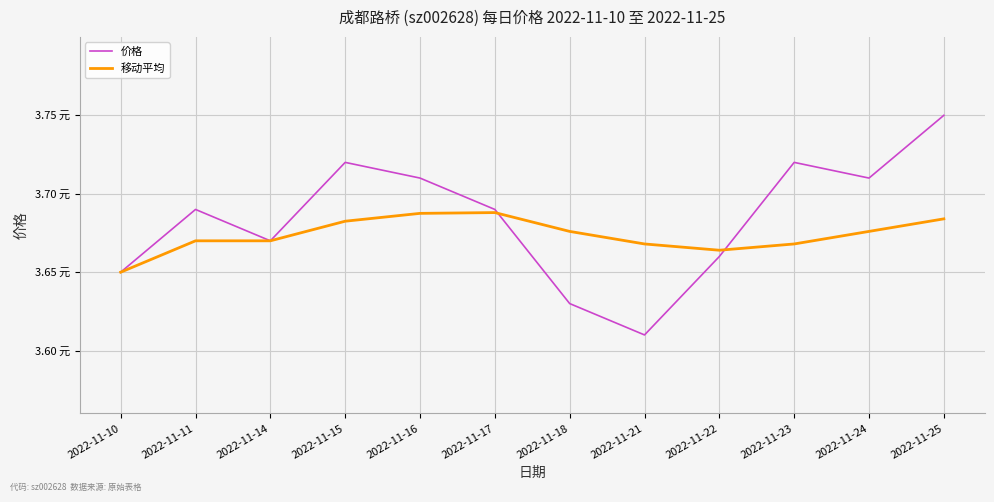

How many times do 价格 and 移动平均 cross each other?

2